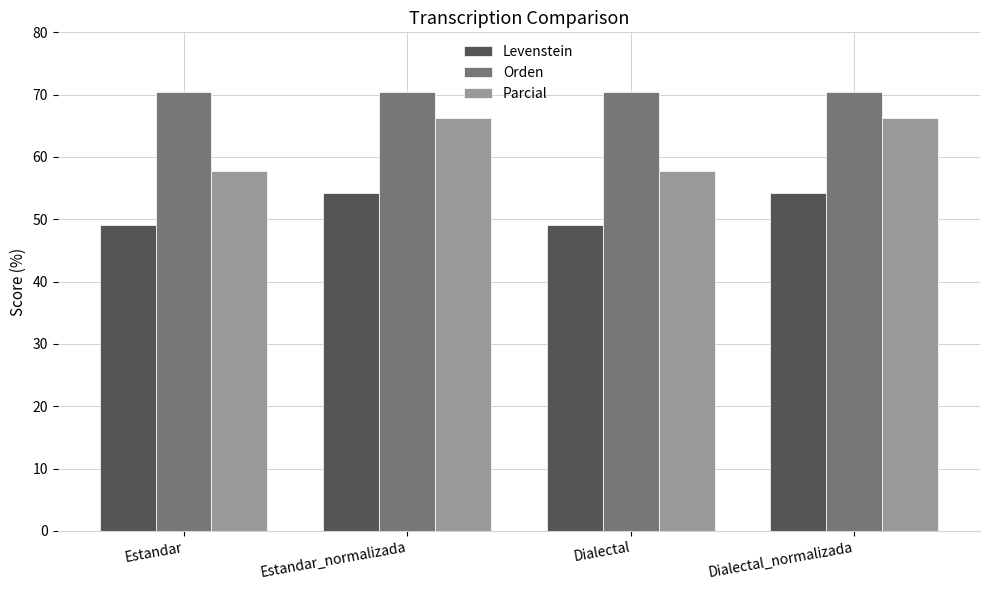

What value does the Orden series have at Dialectal_normalizada?

70.5